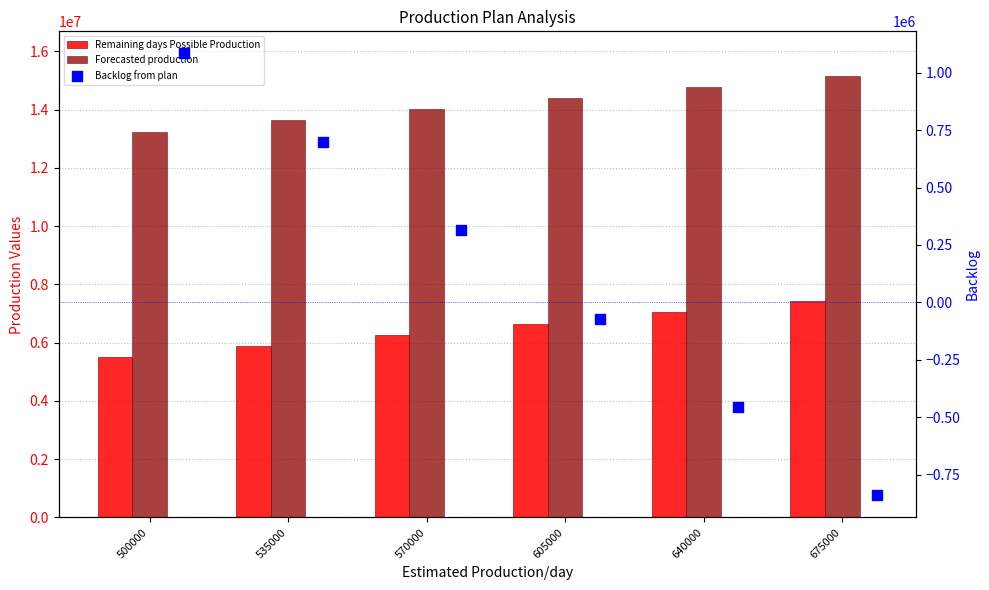

Which series has the widest spread of Y values?

Remaining days Possible Production